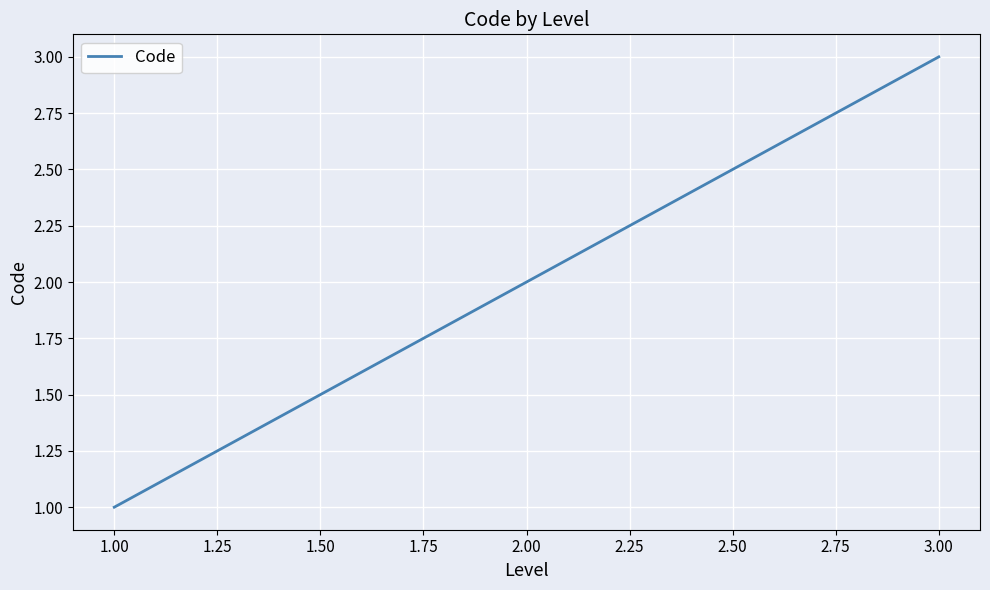

The value at 1.00 is 0. True or false?

False